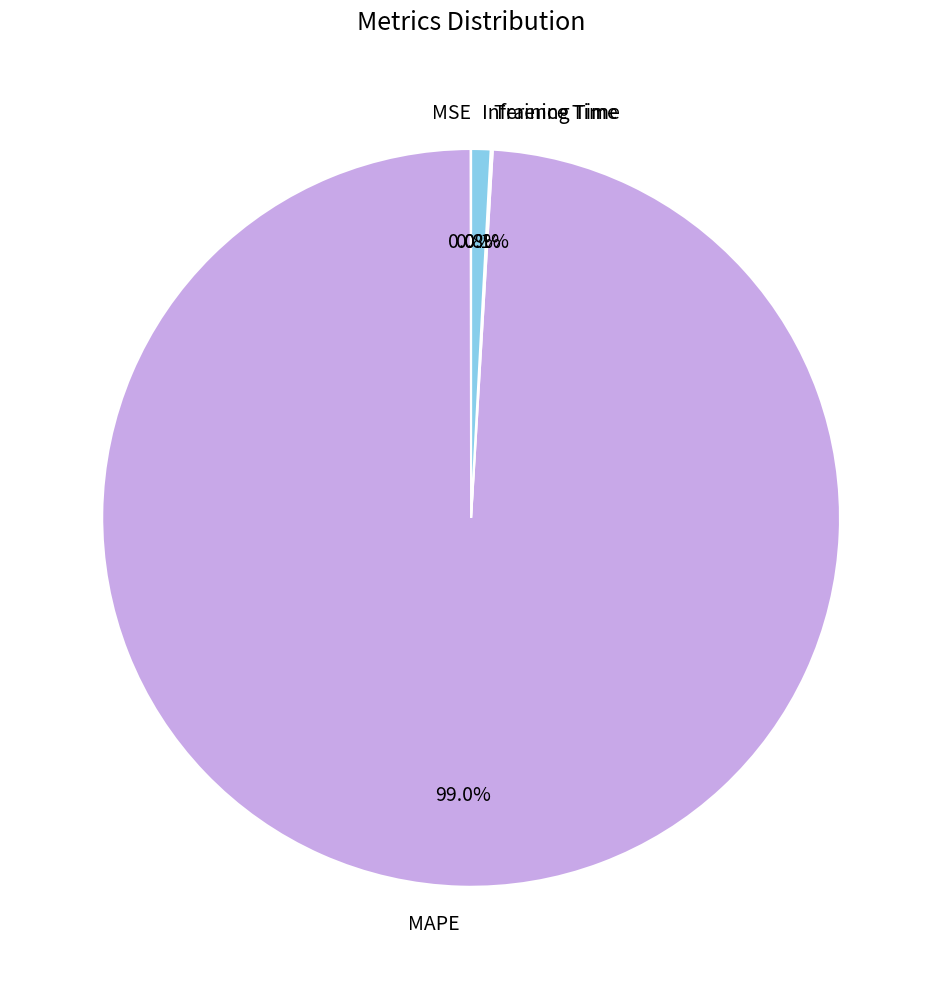

What is the largest slice in the pie chart?

MAPE